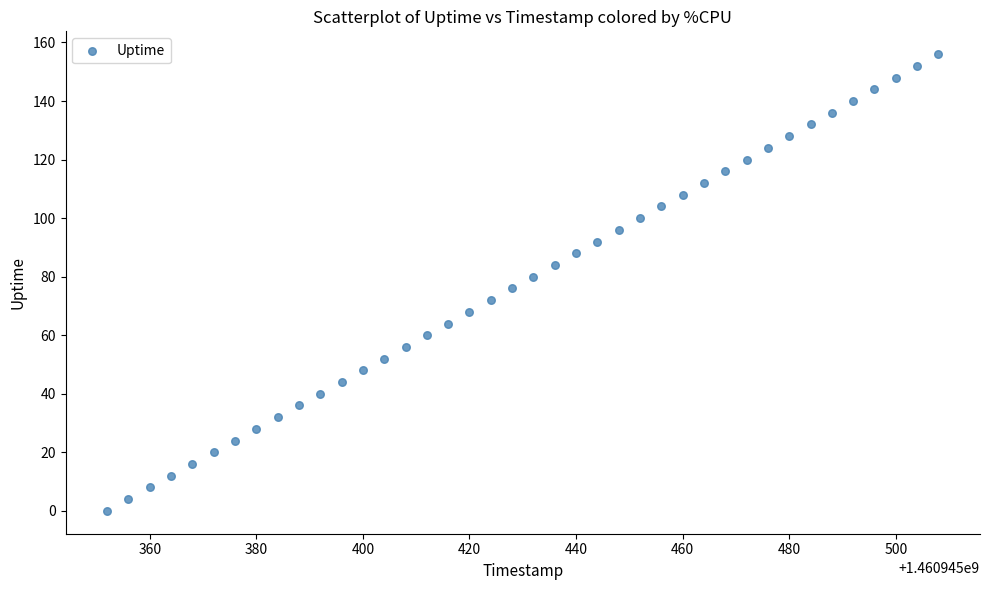

What is the range of Y values (max minus min)?

156